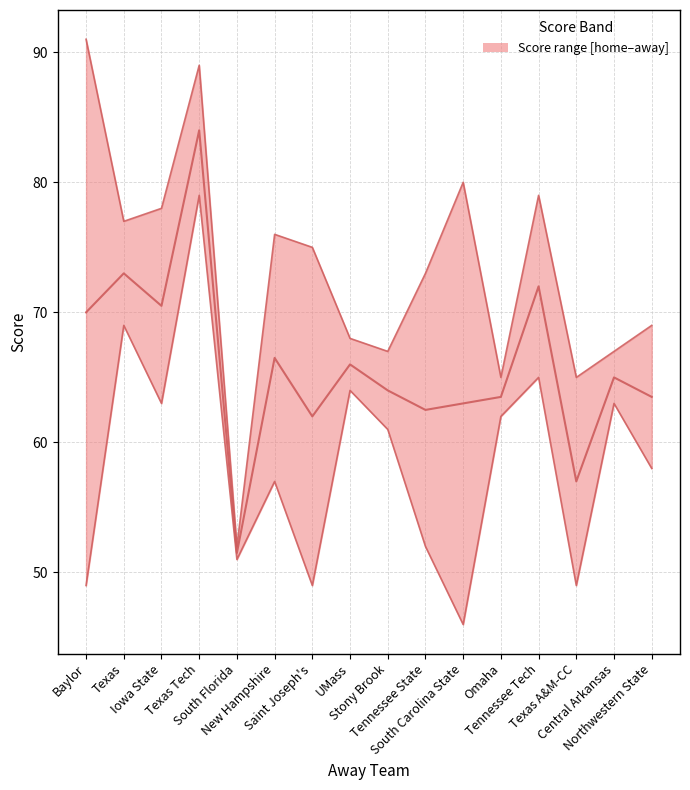

How many points are higher than both their immediate neighbors (excluding endpoints)?

6